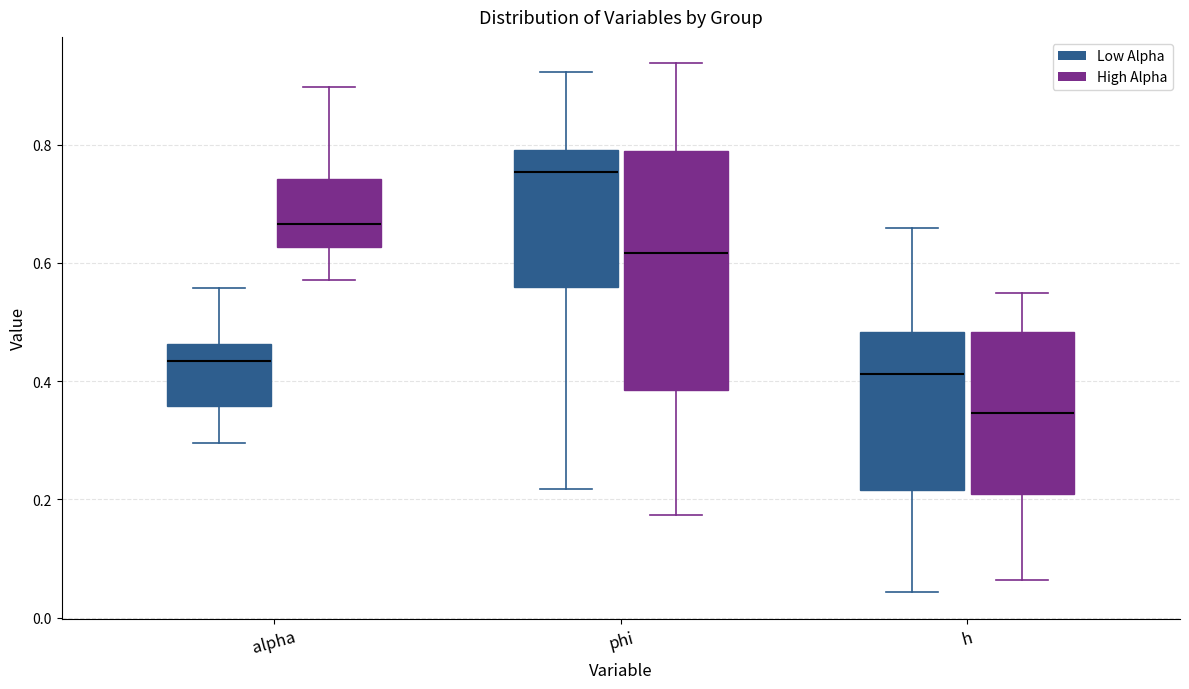

Where does the median line of the box for phi (High Alpha) sit on the y-axis? The values are not printed on the chart, so give them approximately, as read against the axis.

0.62